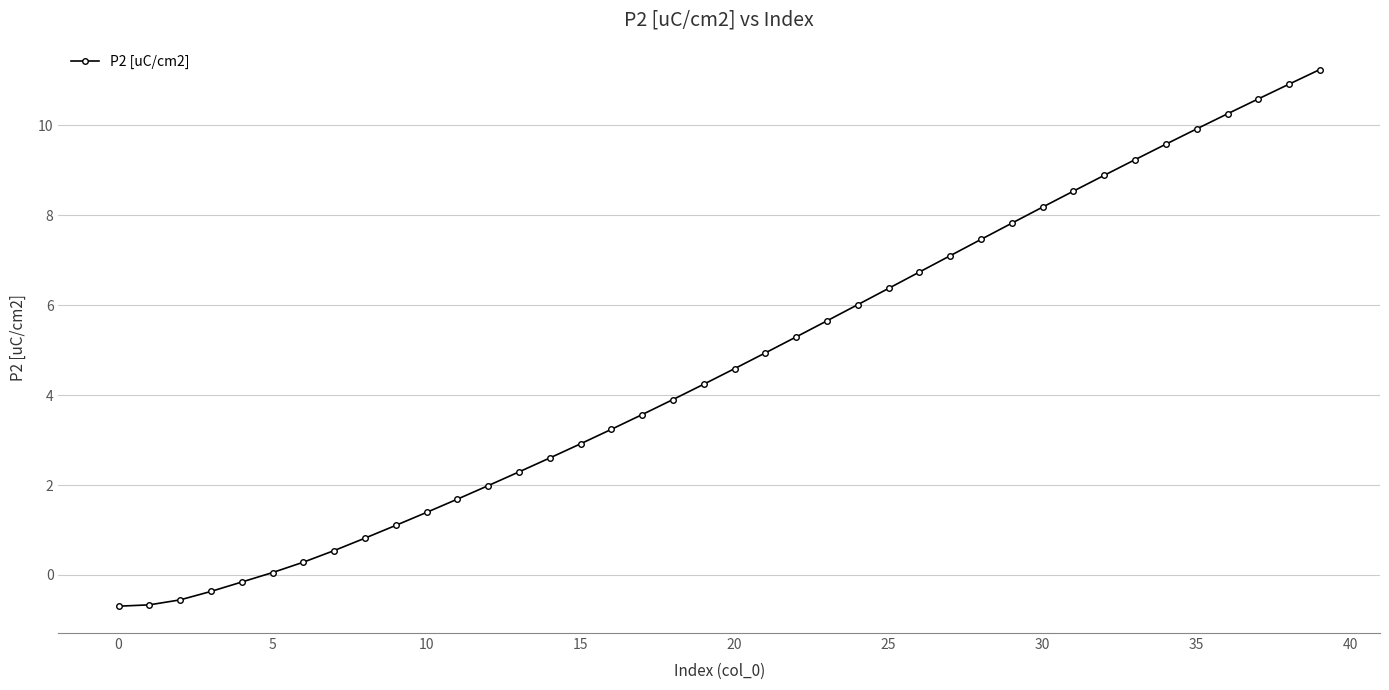

What is the greatest value displayed?

11.2